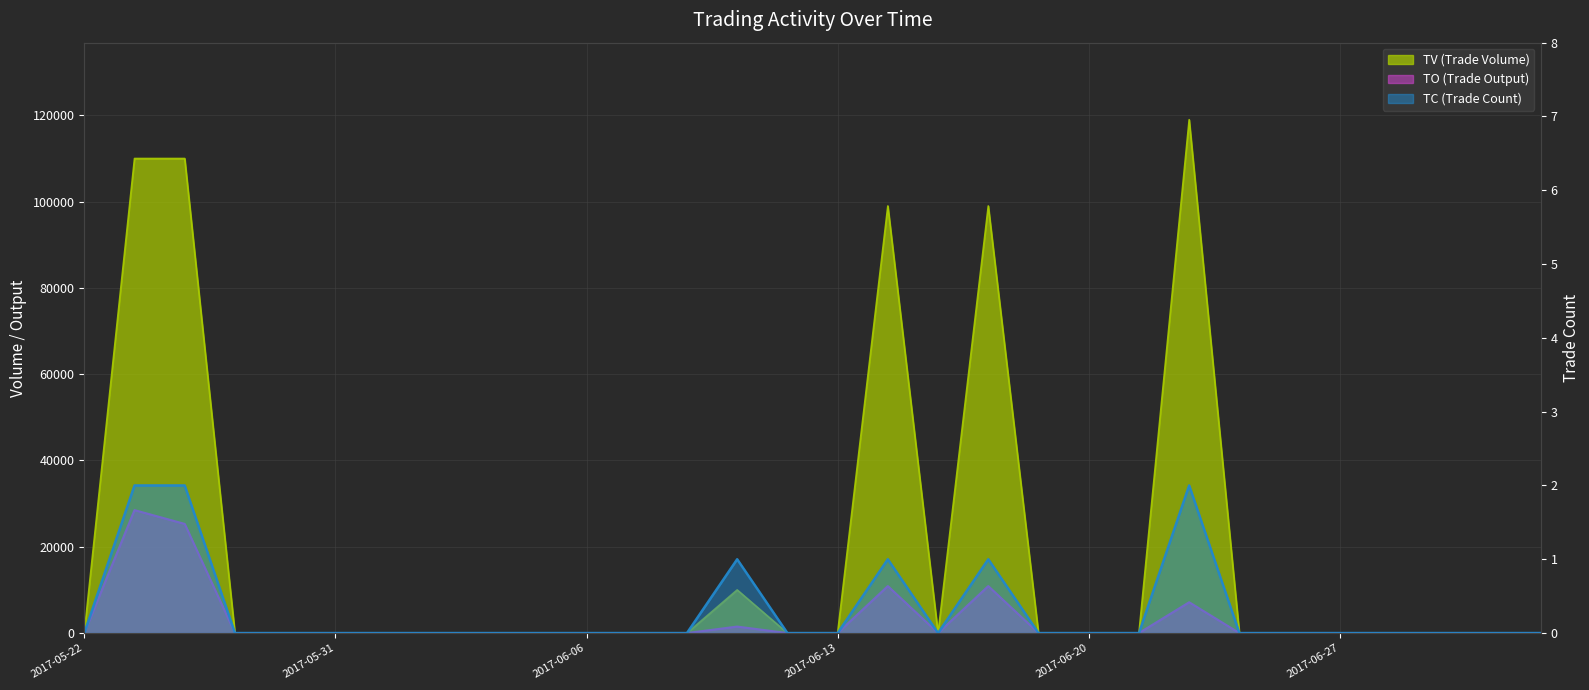

Between 2017-06-14 and 2017-06-13, which is larger?

2017-06-14